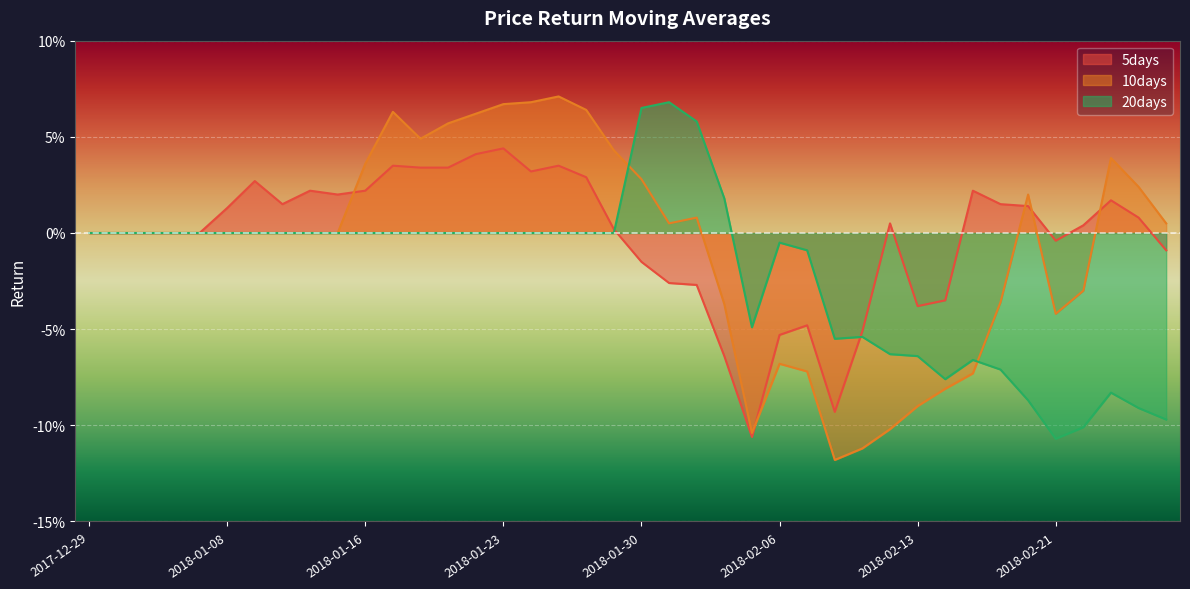

How many interior local valleys does the 5days series have?

7